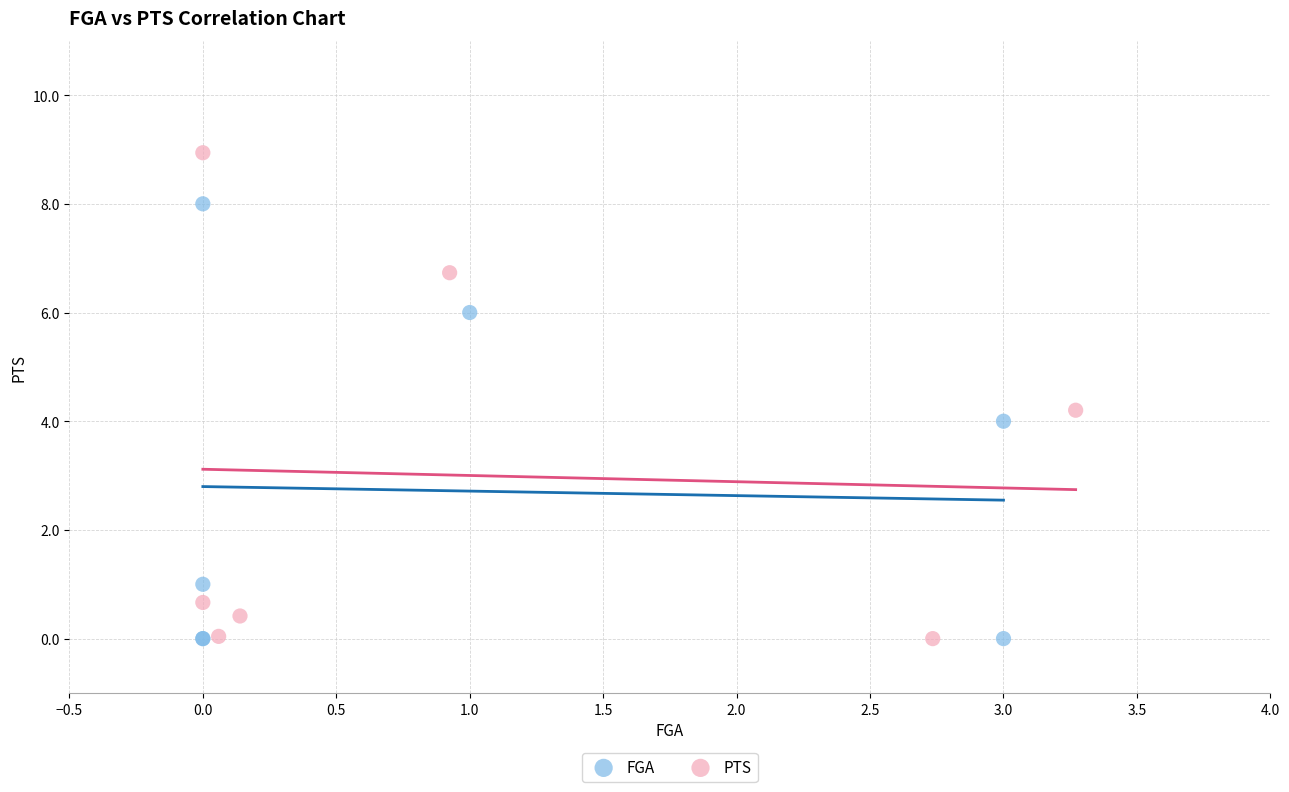

Which series contains the highest Y value?

PTS